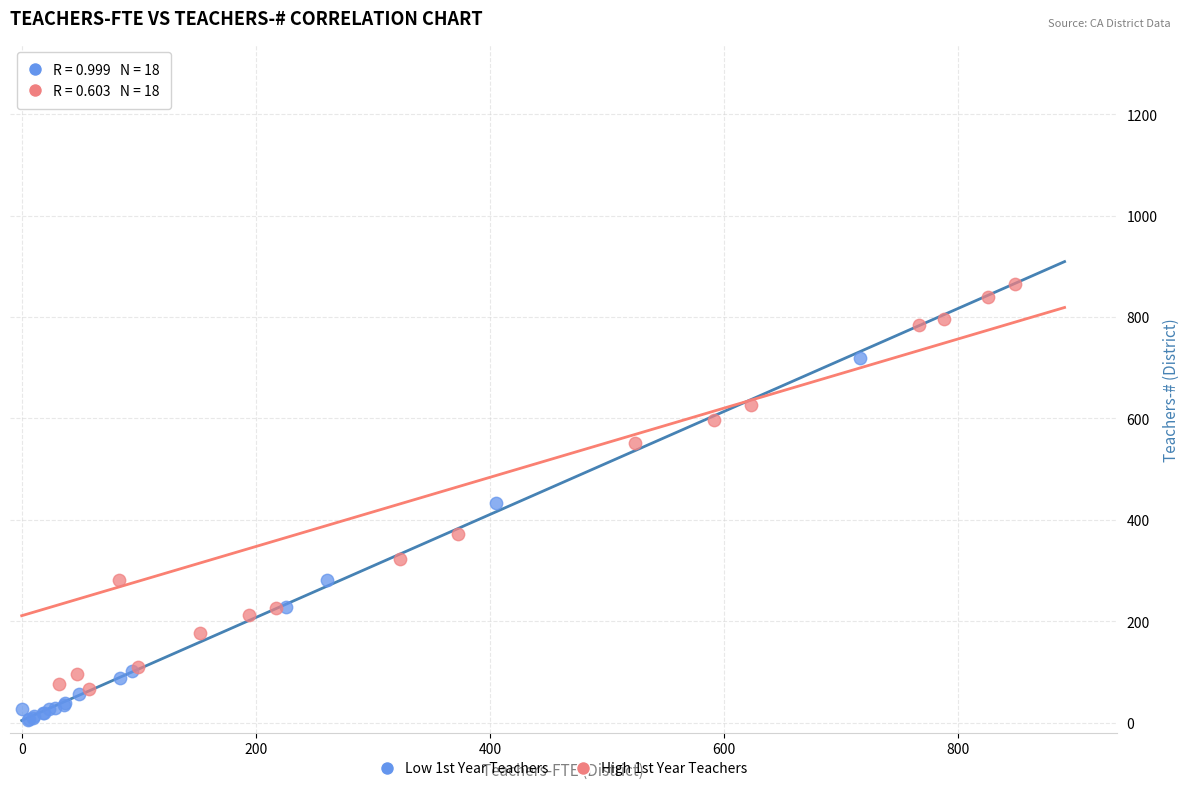

Which series contains the highest Y value?

High 1st Year Teachers